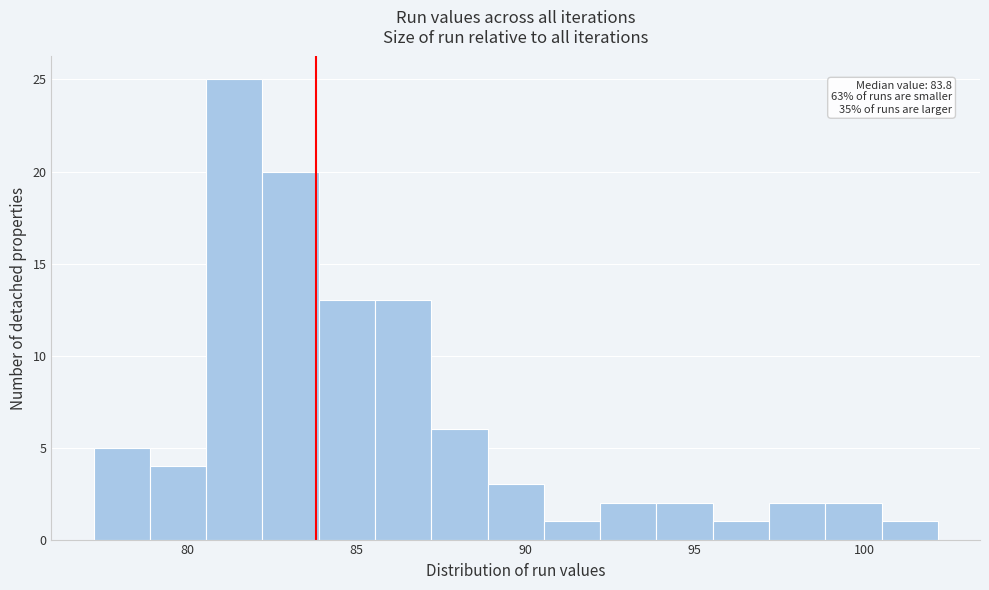

Read against the x-axis, roughly where is the centre of the tallest bar?

81.5